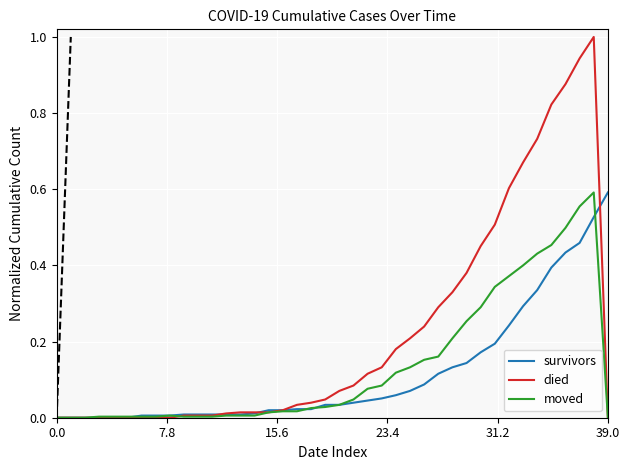

How many times do moved and died cross each other?

1